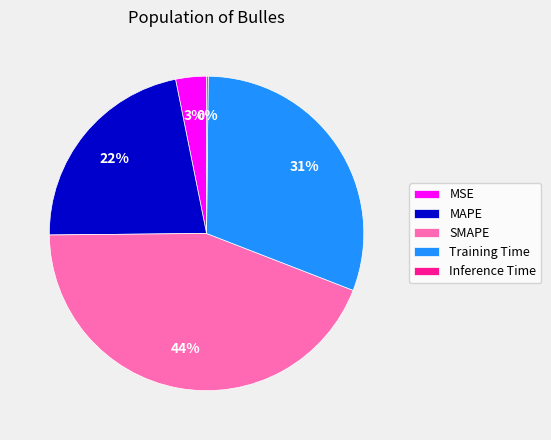

True or false: MSE accounts for 10% of the total.

False